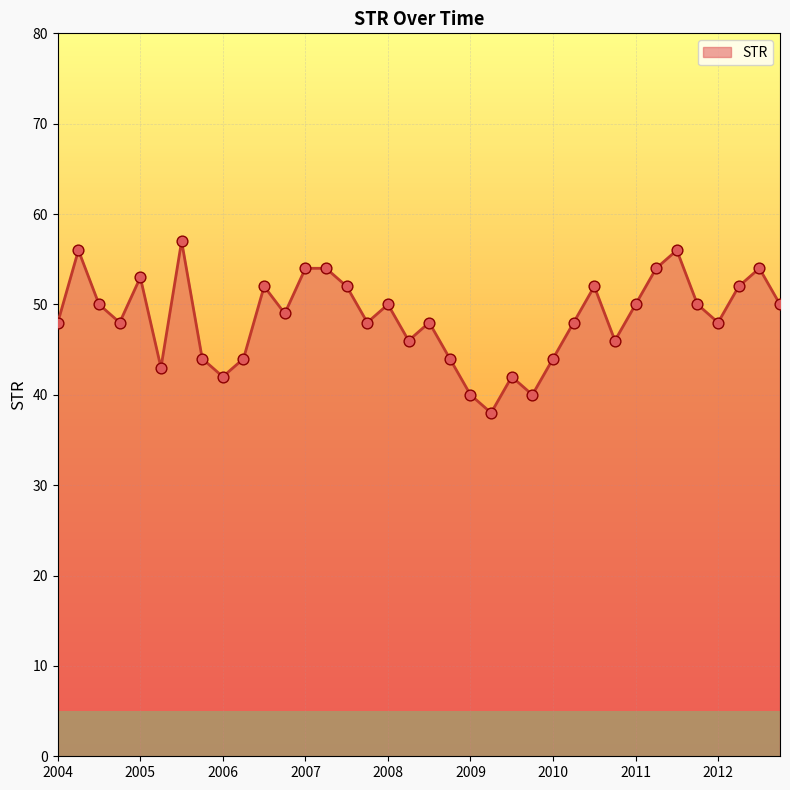

What is the smallest value displayed?

38